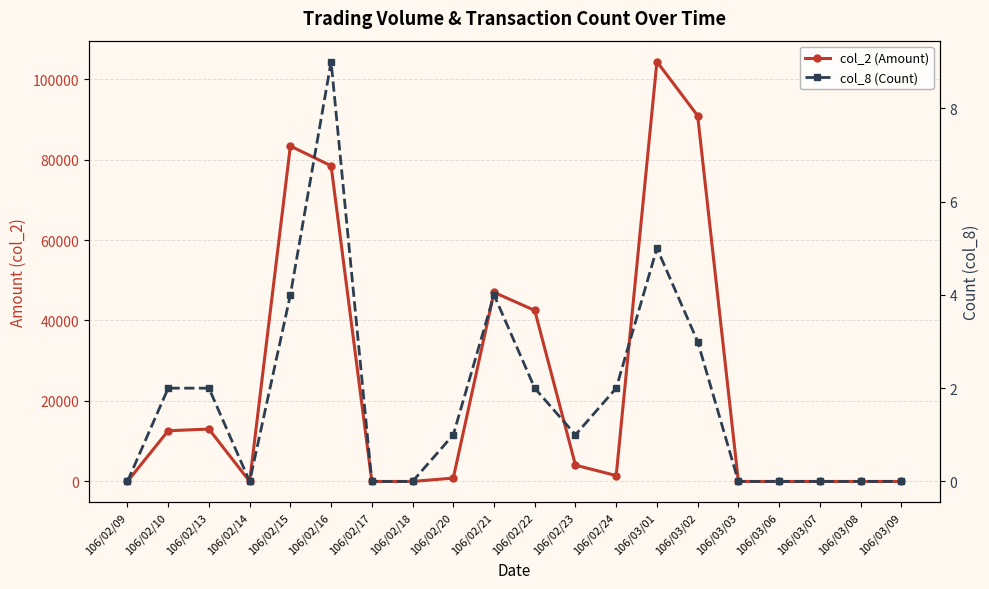

At which category is the sum across all series the highest?

106/03/01